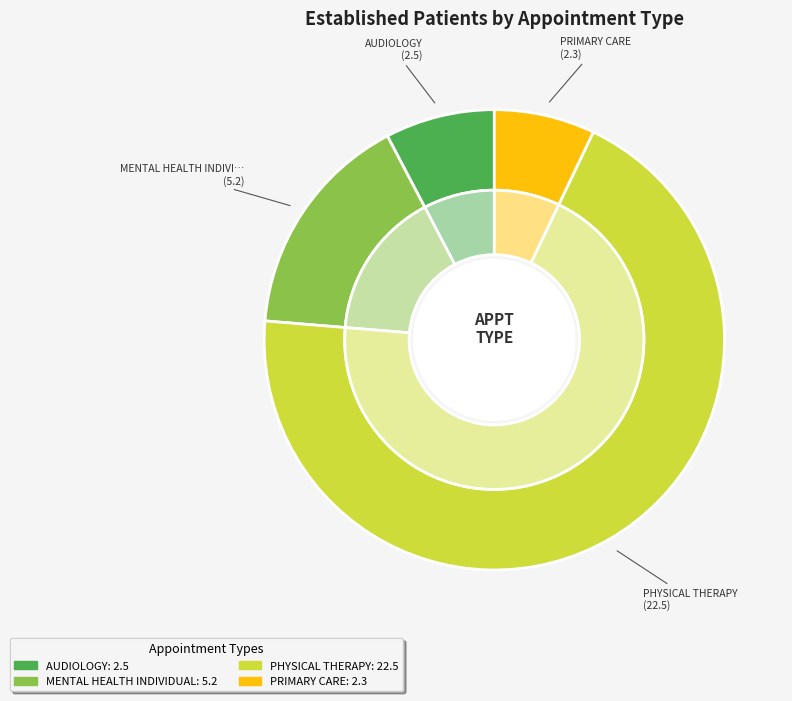

To the nearest percent, what percentage of the pie is MENTAL HEALTH INDIVIDUAL?

16%